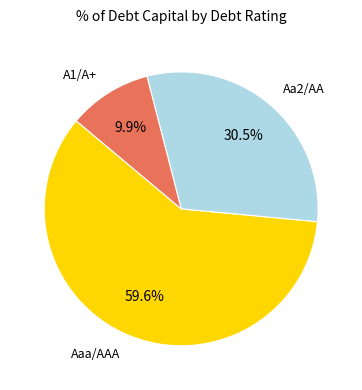

What percentage do Aa2/AA and Aaa/AAA together represent?

90.1%